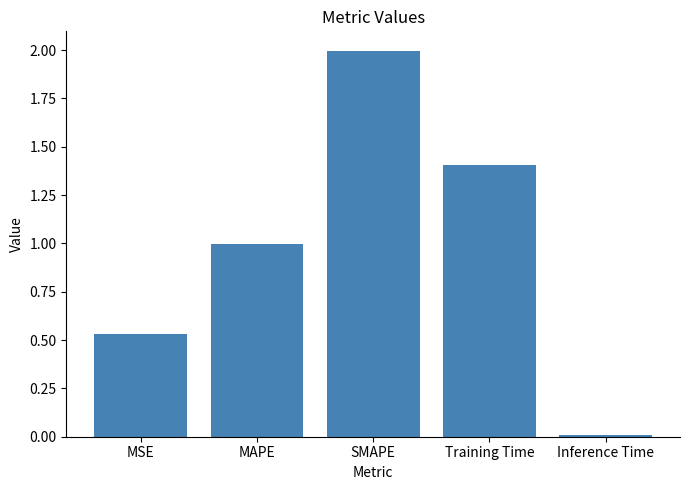

Does the chart contain stacked bars?

No